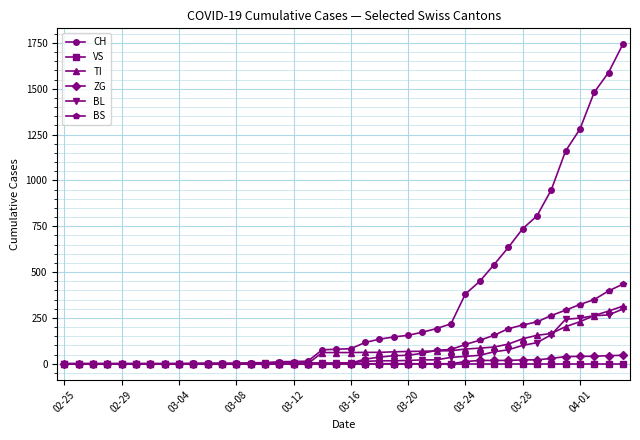

Which series has the largest total across all categories?

CH